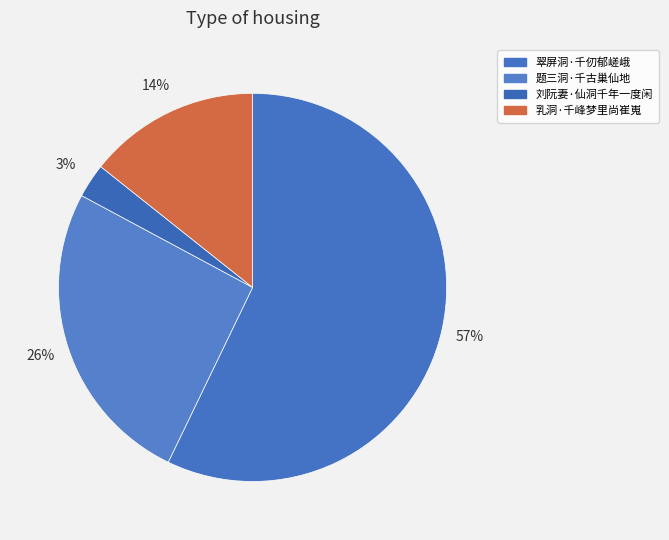

Which slice is the smallest?

刘阮妻·仙洞千年一度闲